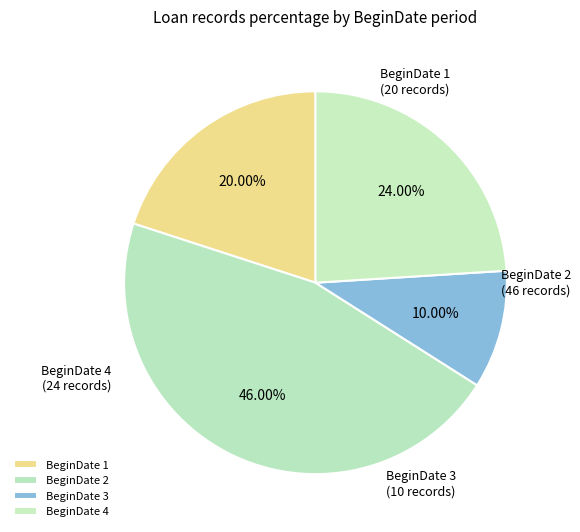

Is there a majority slice in this chart?

No